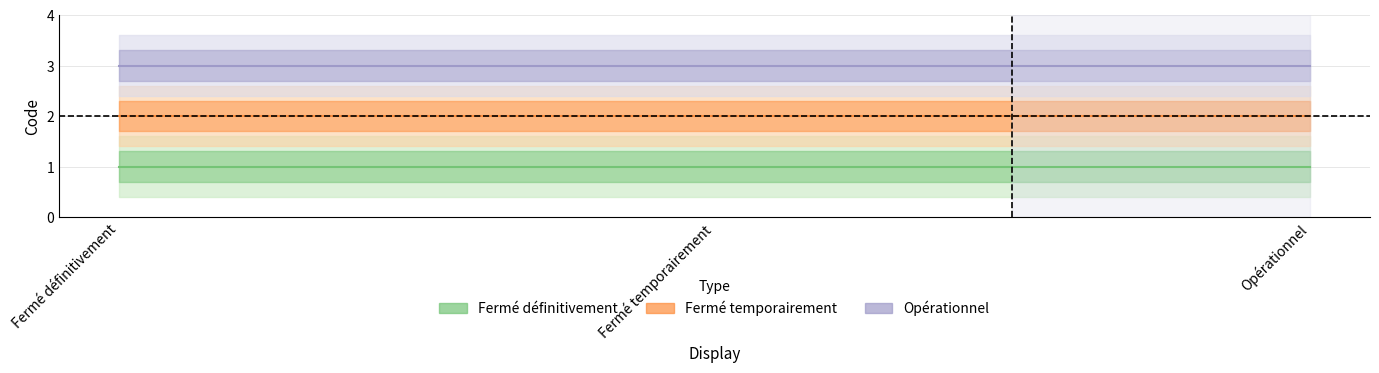

What is the difference between the highest and lowest values at Fermé définitivement?

2